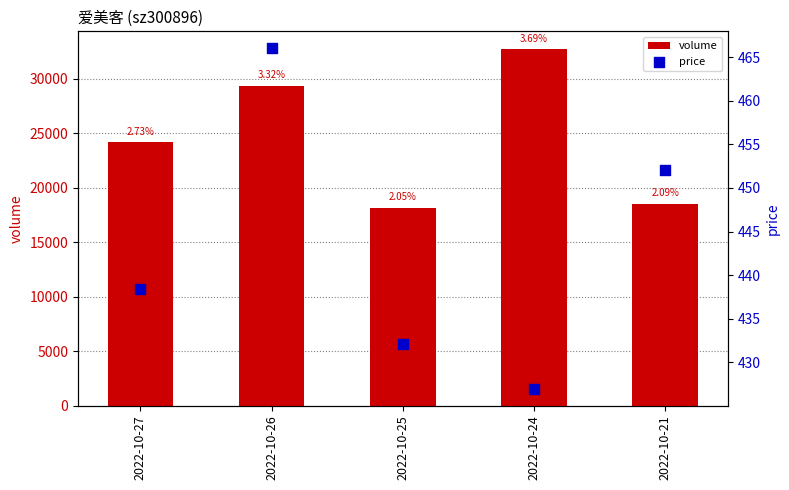

Which series has the largest Y range (max minus min)?

volume